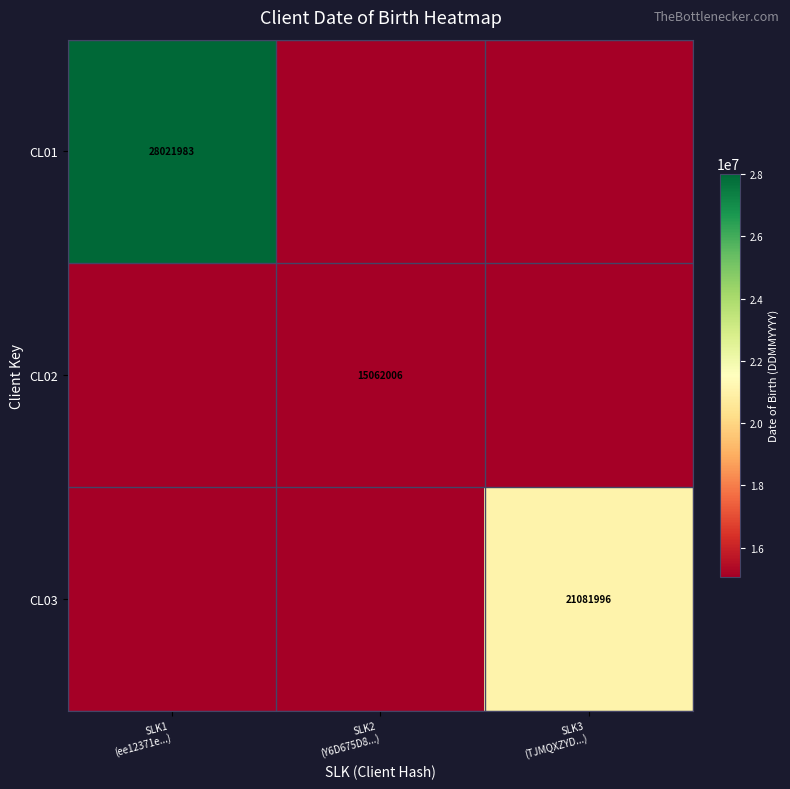

The value of CL01 at SLK2 (Y6D675D8...) is 0. True or false?

True